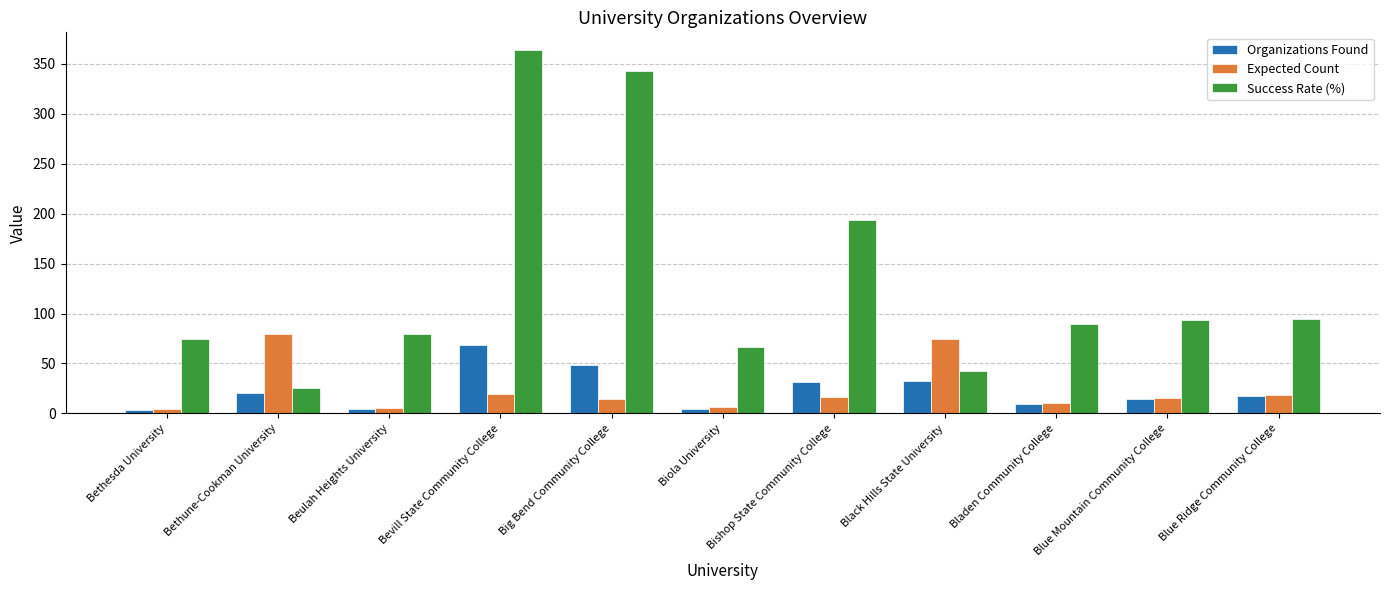

Which series has the largest total across all categories?

Success Rate (%)